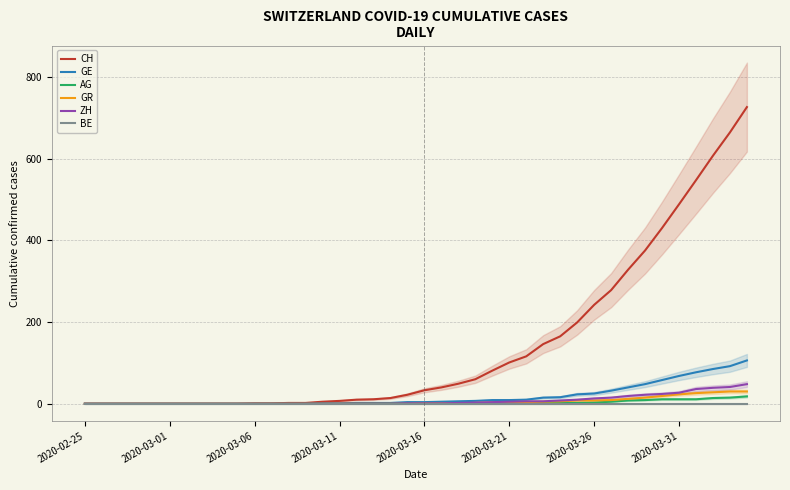

What is the highest value of the GE series?

106